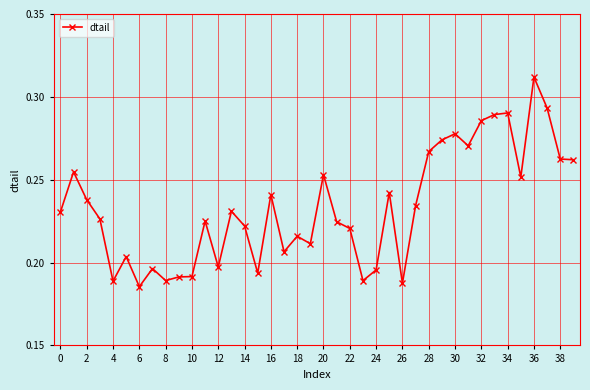

How many values are between 0 and 1?

40